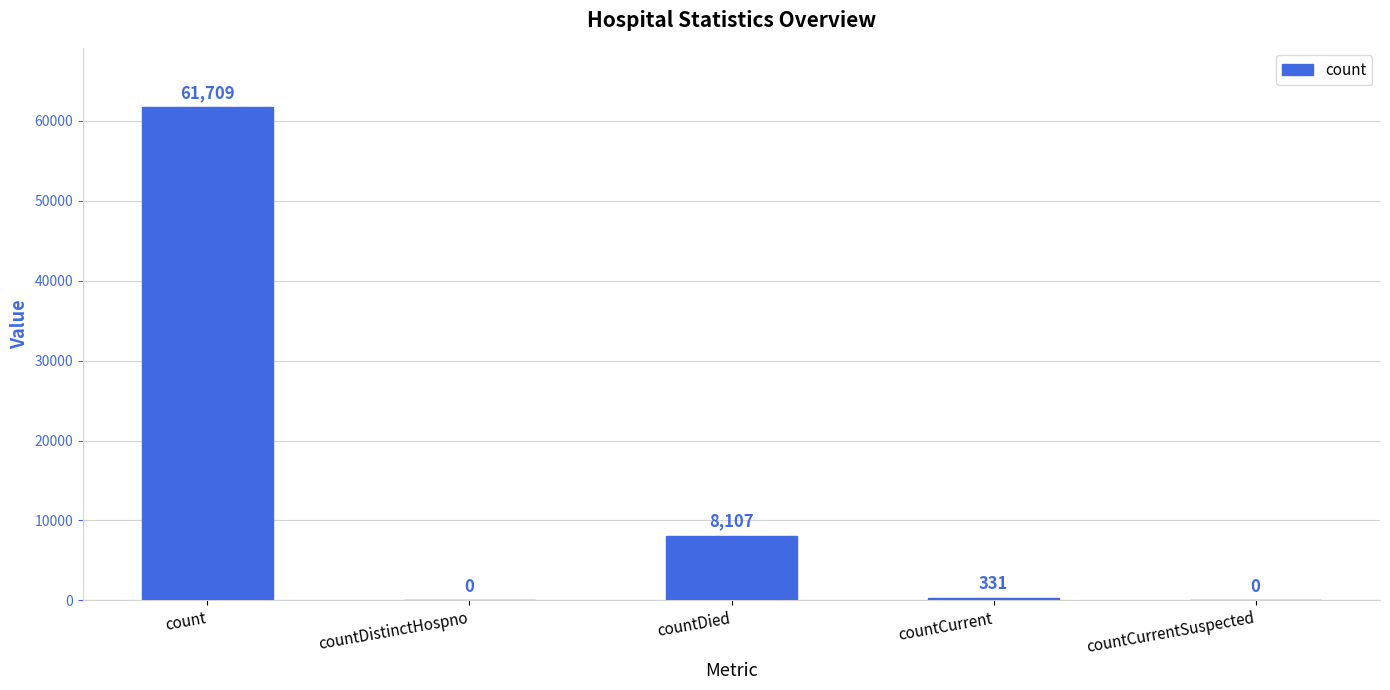

What is the change in value from countDied to countCurrentSuspected?

-8107